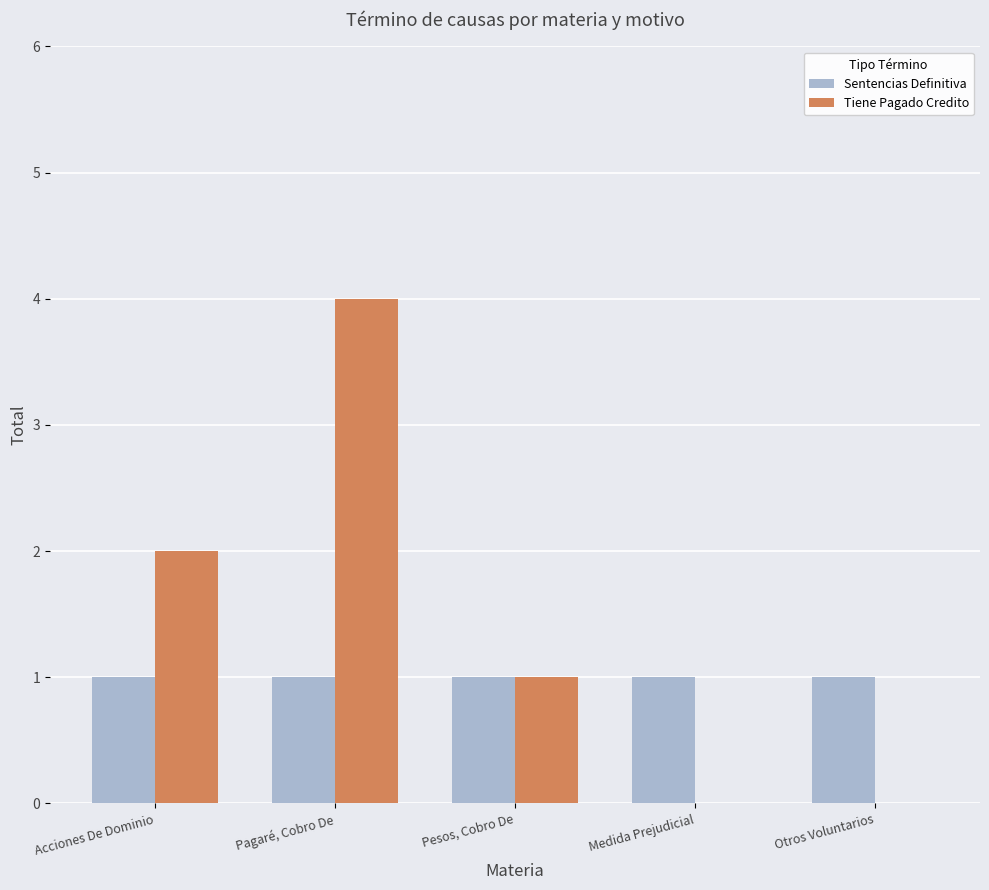

The value of Tiene Pagado Credito at Medida Prejudicial is 2. True or false?

False